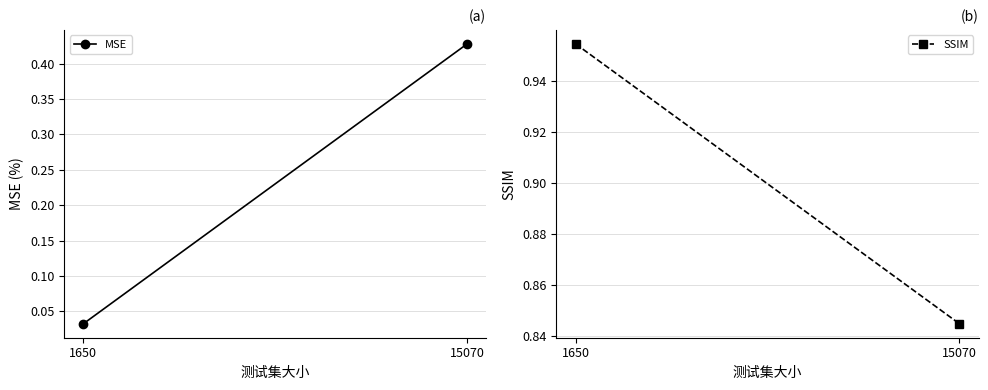

What is the sum of all SSIM values?

1.8